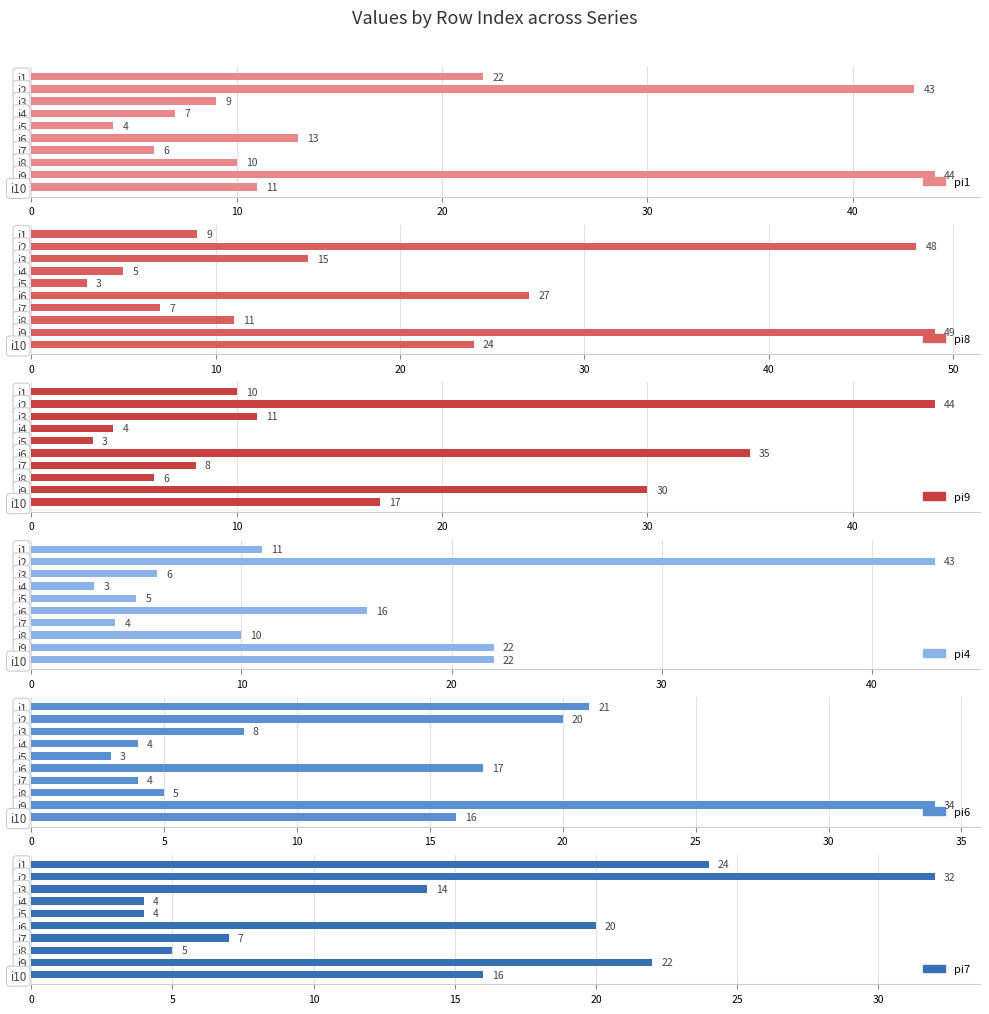

How many series are shown in this chart?

6